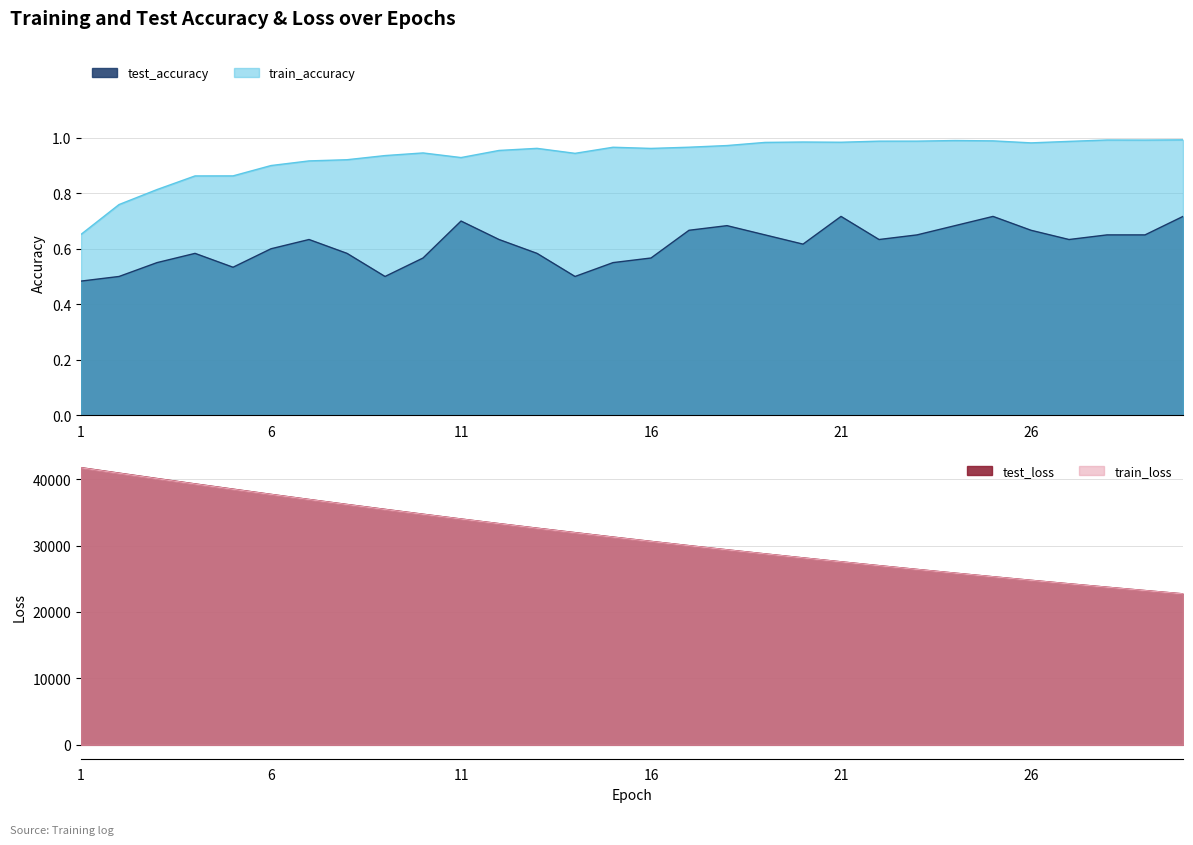

What is the greatest value displayed?

41718.6